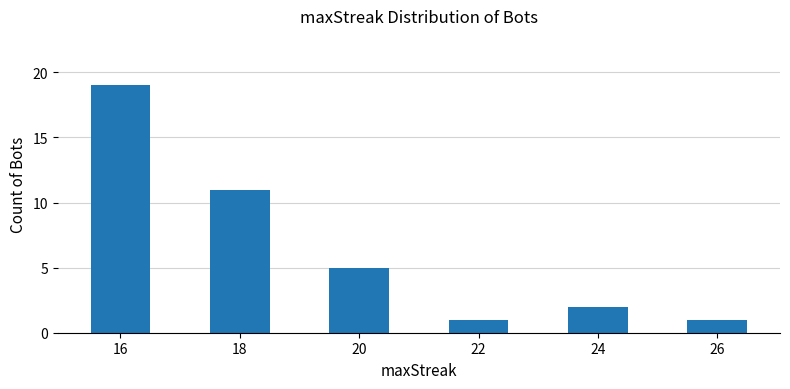

What is the approximate value at 18?

11